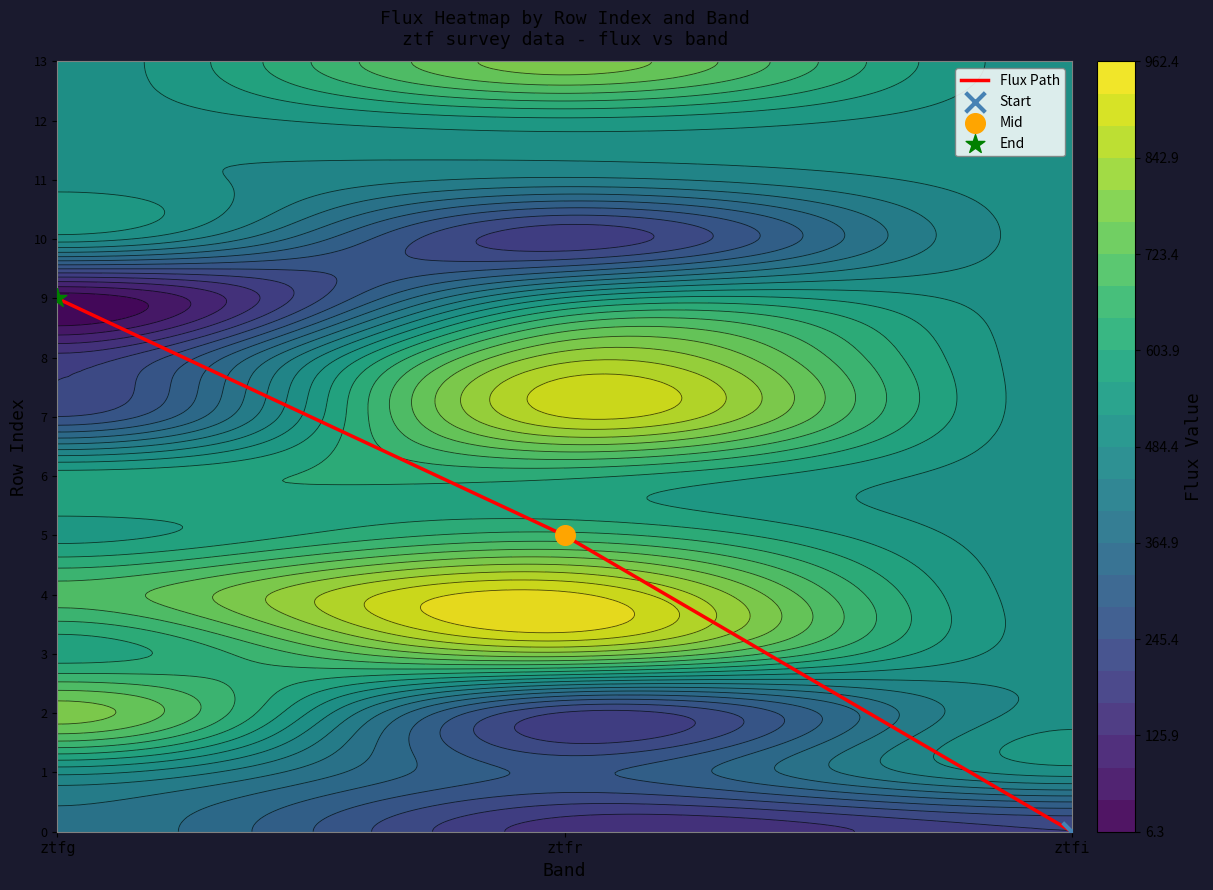

The chart shows a value of 7 at ztfr. True or false?

False